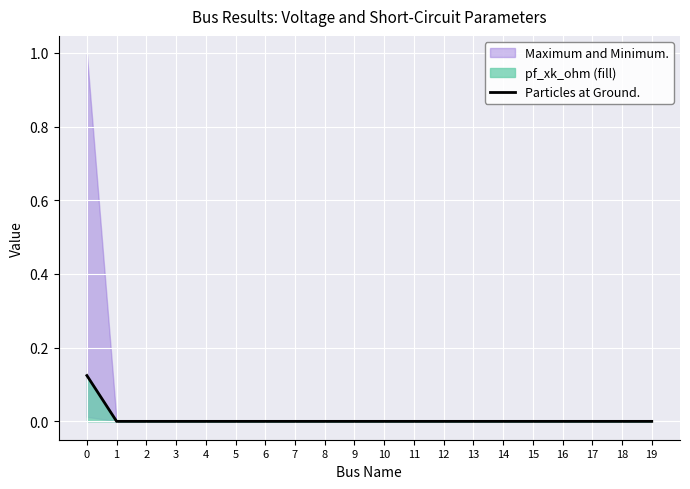

Is it true that the value at 4 is 0.0?

True